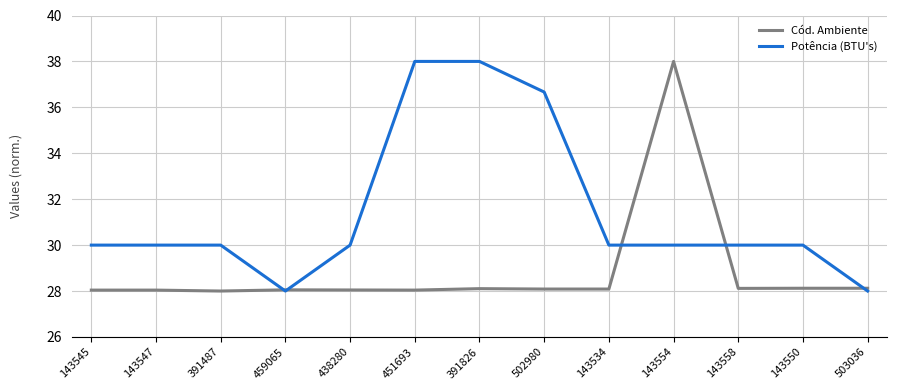

At 143550, list the series in order from largest to smallest.

Potência (BTU's), Cód. Ambiente